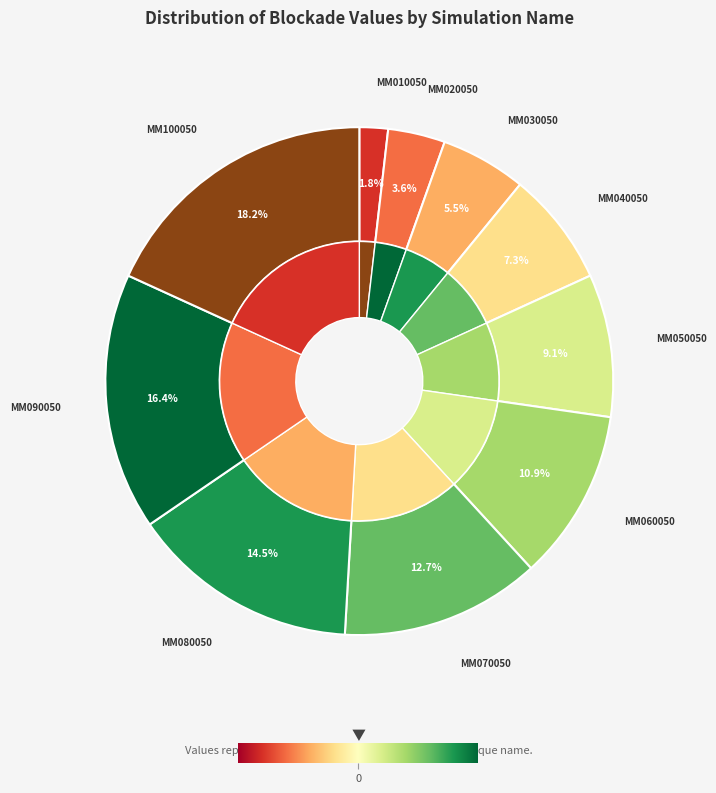

What percentage is the MM050050 slice, to the nearest percent?

9%